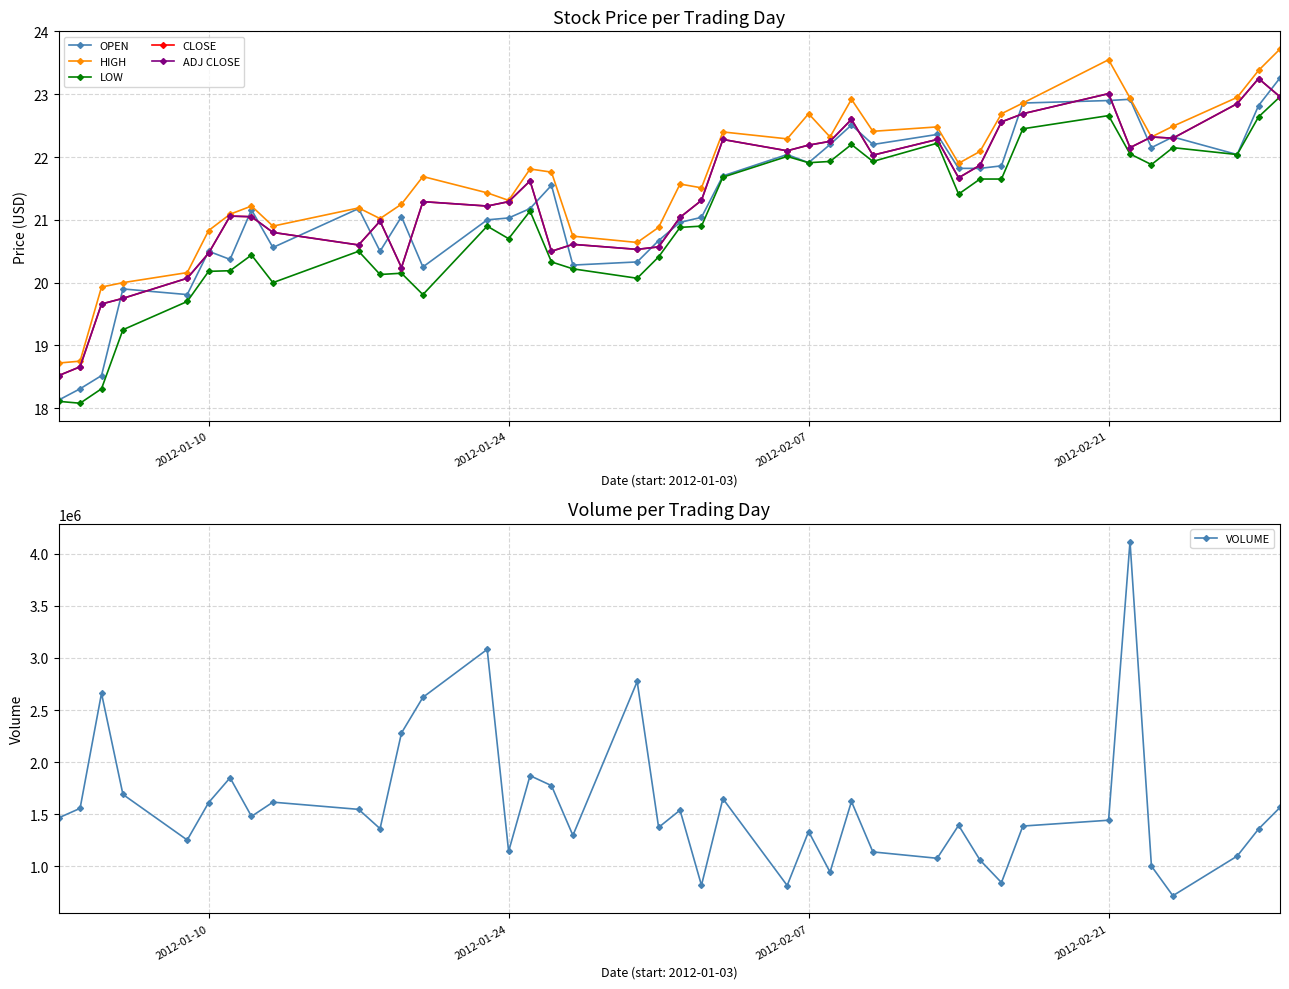

True or false: ADJ CLOSE has more than 1 points higher than both neighbors.

True